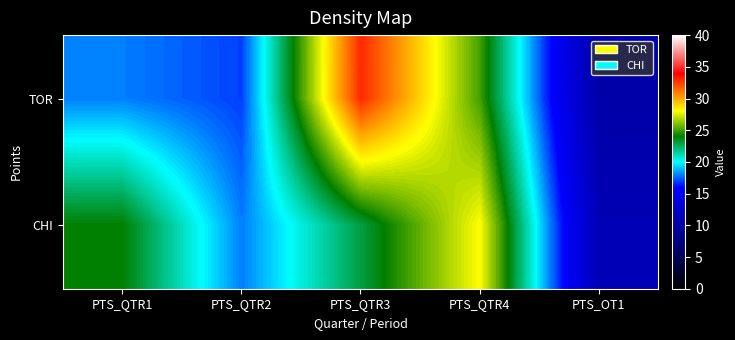

Which category has the highest value across all series?

PTS_QTR3